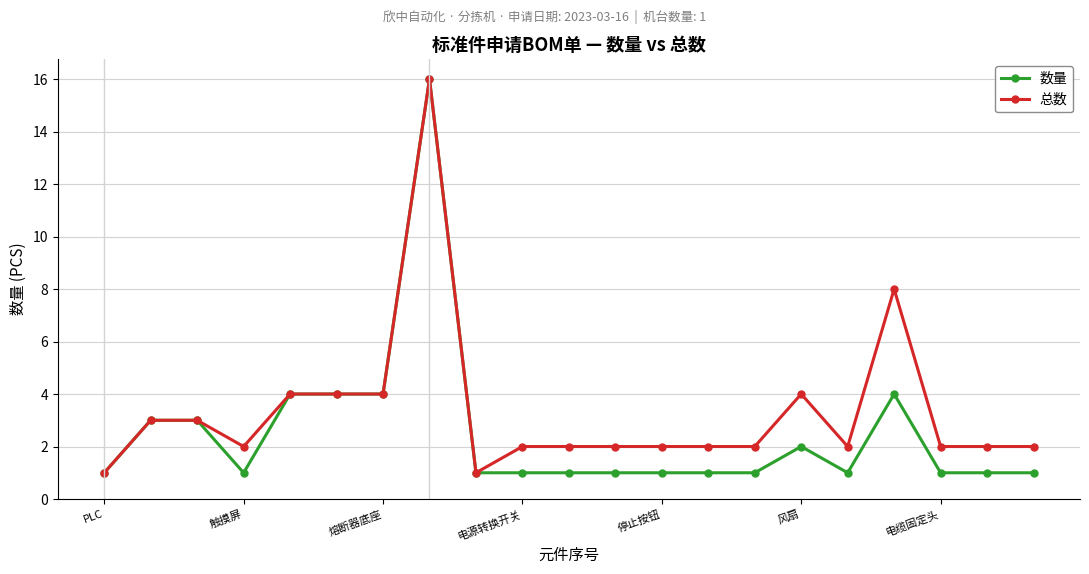

List the series in order of their overall mean, highest first.

总数, 数量